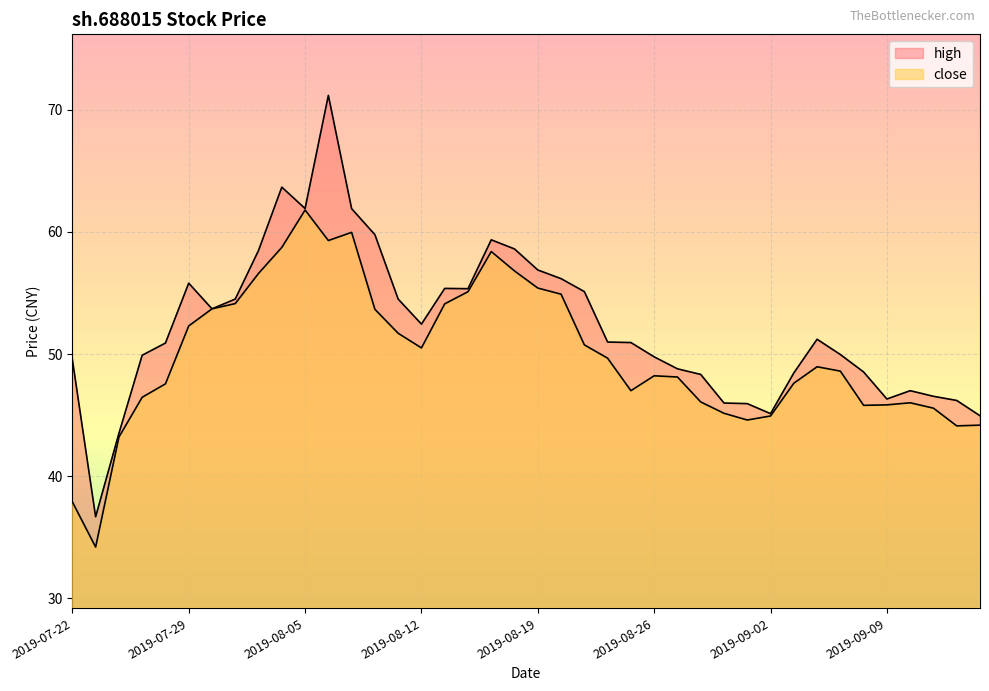

Read the close value at 2019-08-16.

56.8